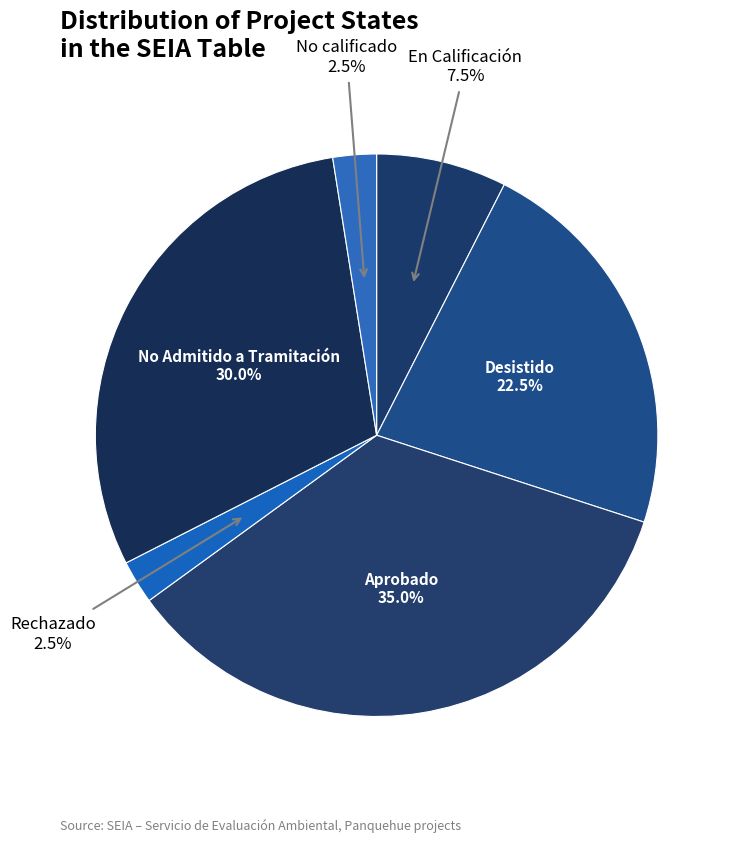

What percentage is NOT represented by Desistido?

77.5%